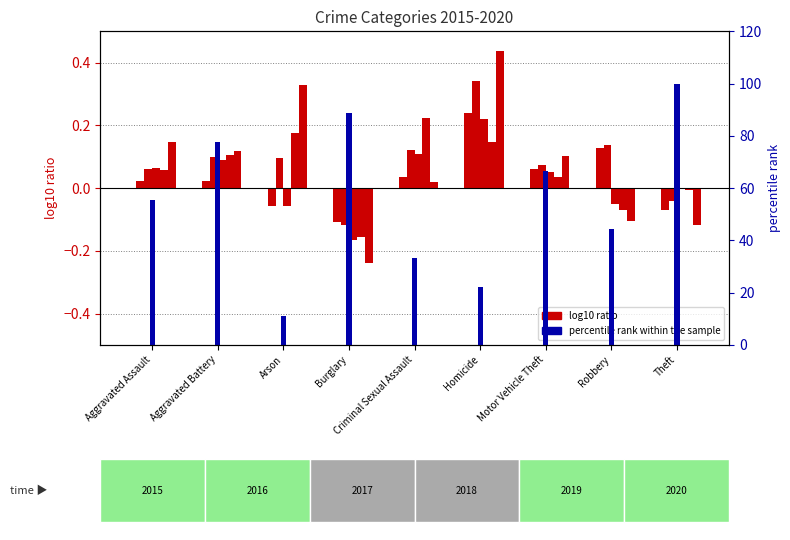

Which category has the highest value in the percentile rank within the sample series?

Theft